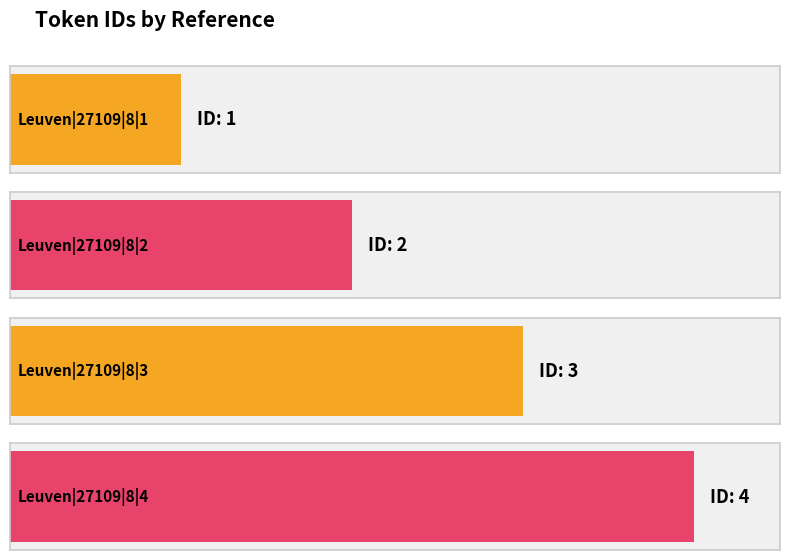

What is the value of the 3rd bar from the left?

3